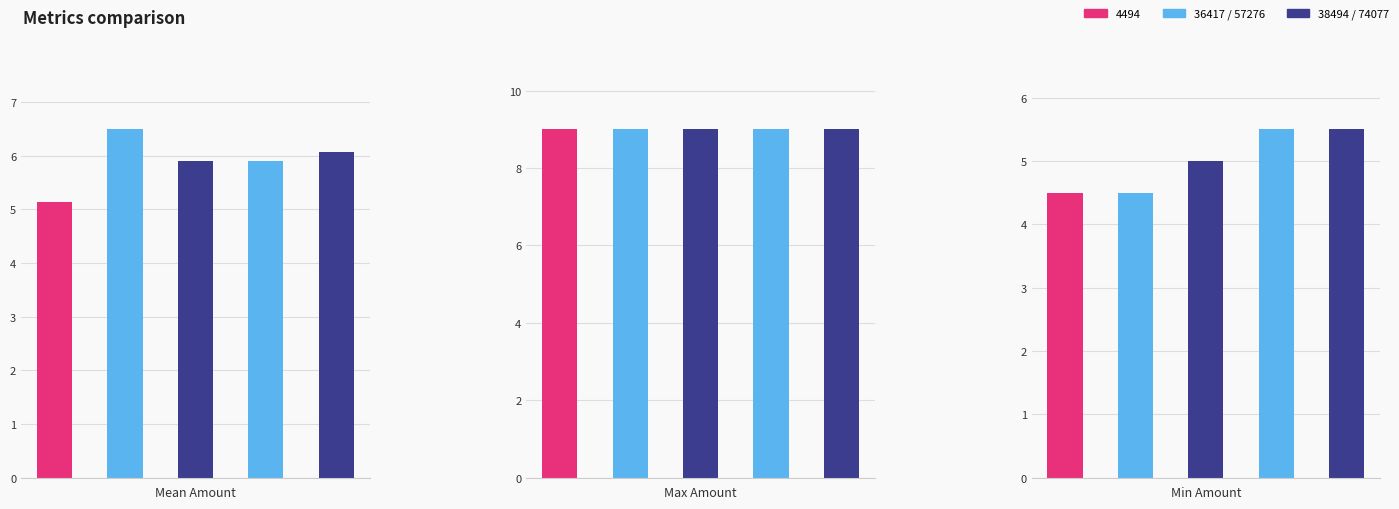

How many data points does each series have?

5